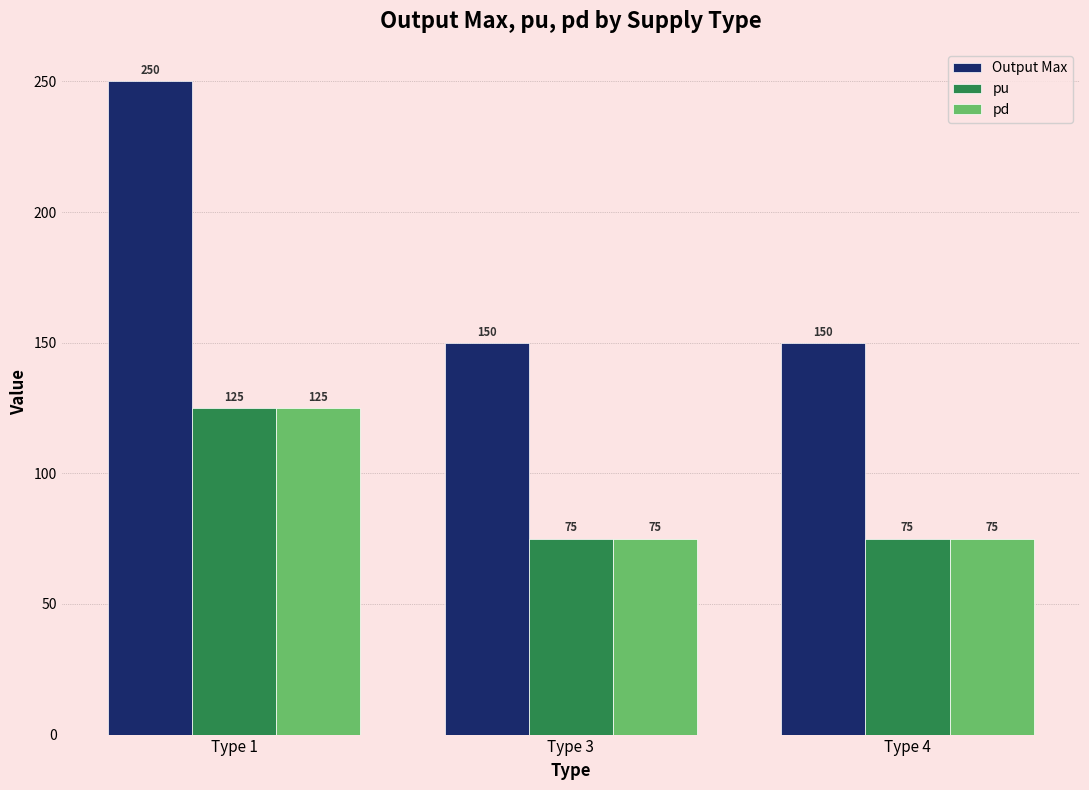

What is the total value across all series at Type 3?

300